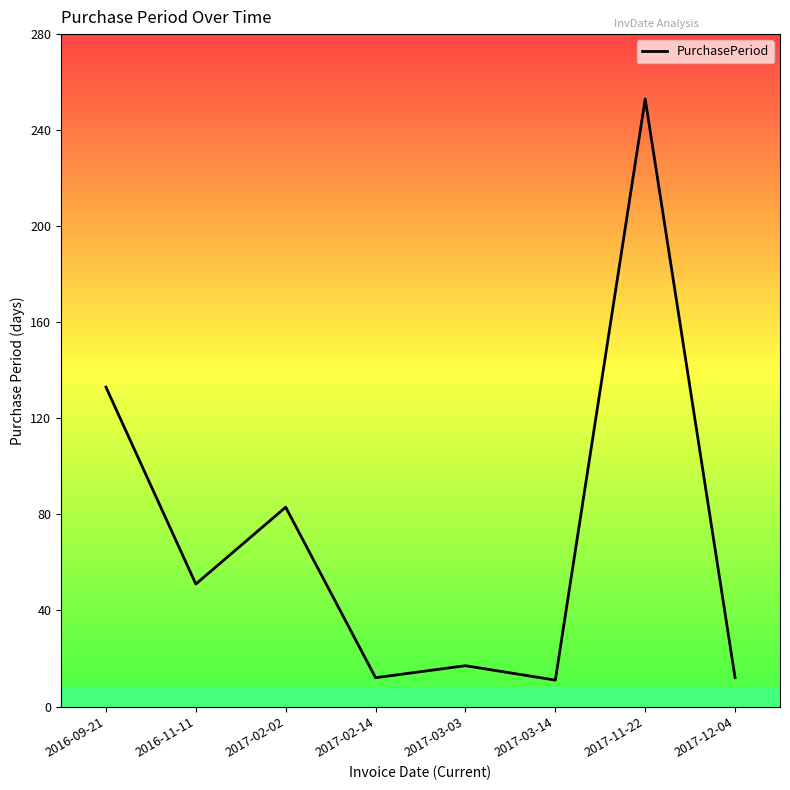

What is the maximum value shown in the chart?

253